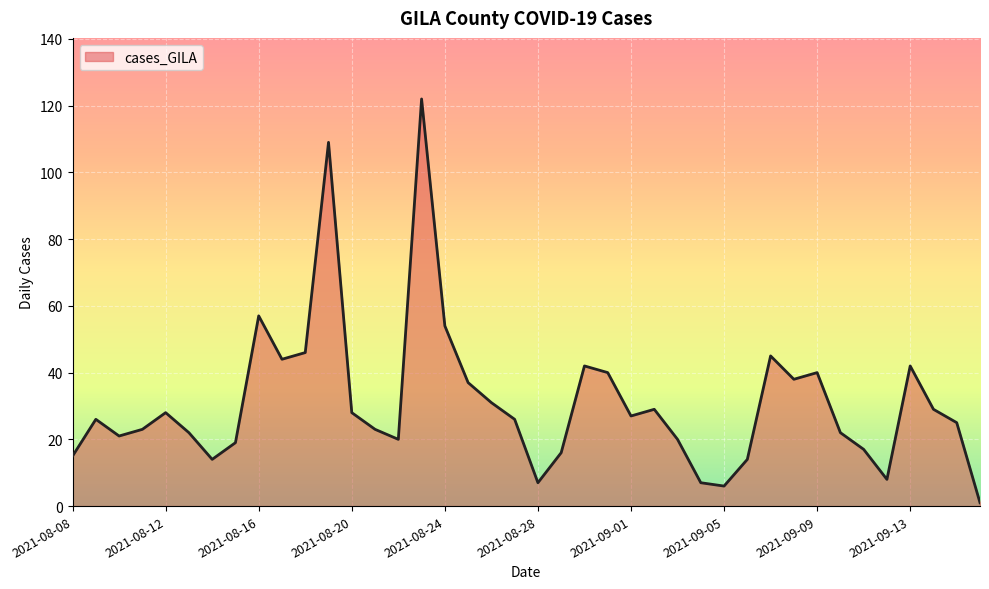

What is the difference between the maximum and minimum values?

121